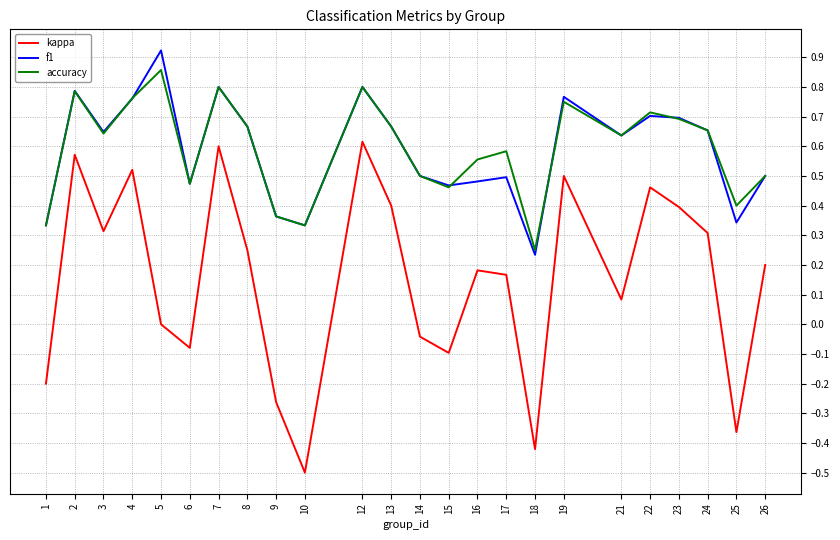

Which category has the highest value in the f1 series?

5